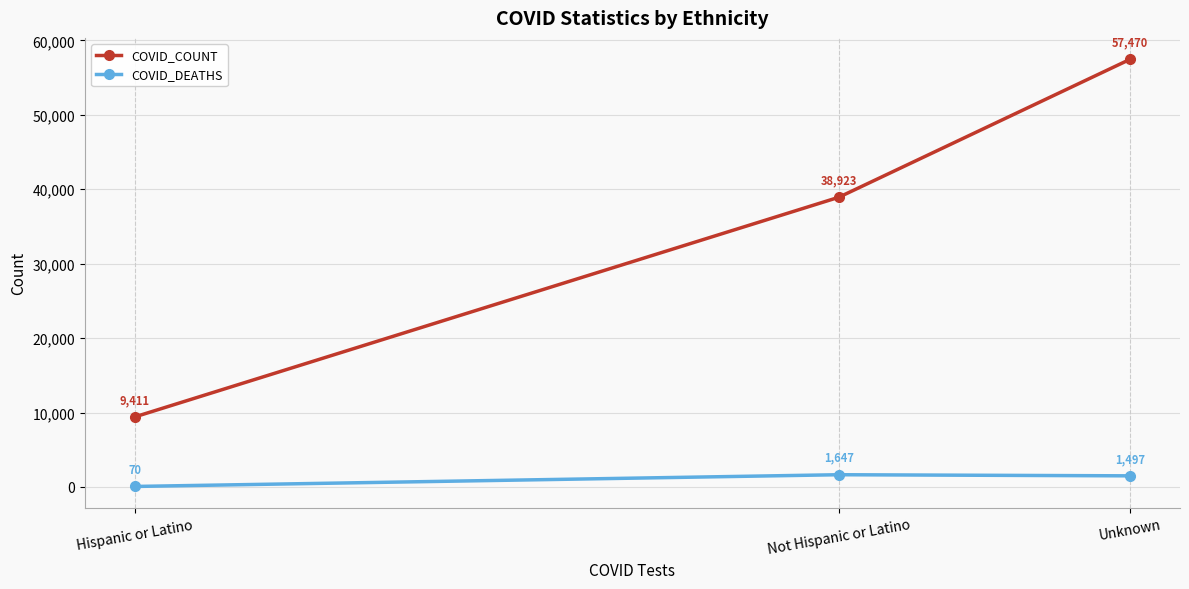

List the labels in order of COVID_COUNT value, smallest first.

Hispanic or Latino, Not Hispanic or Latino, Unknown